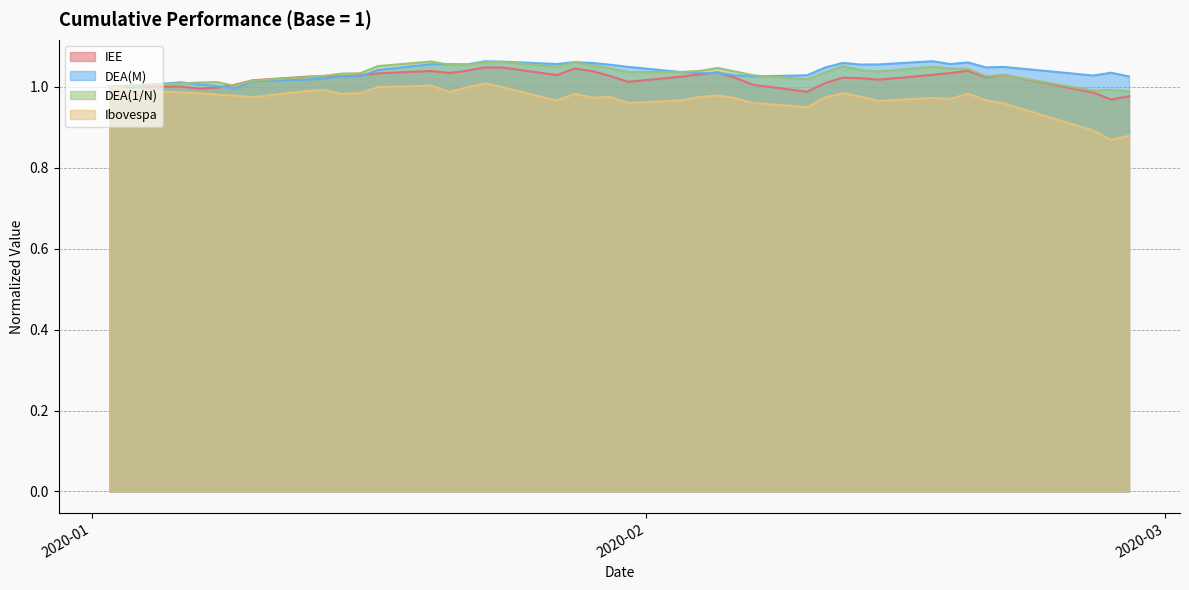

Count the number of categories in the chart.

40